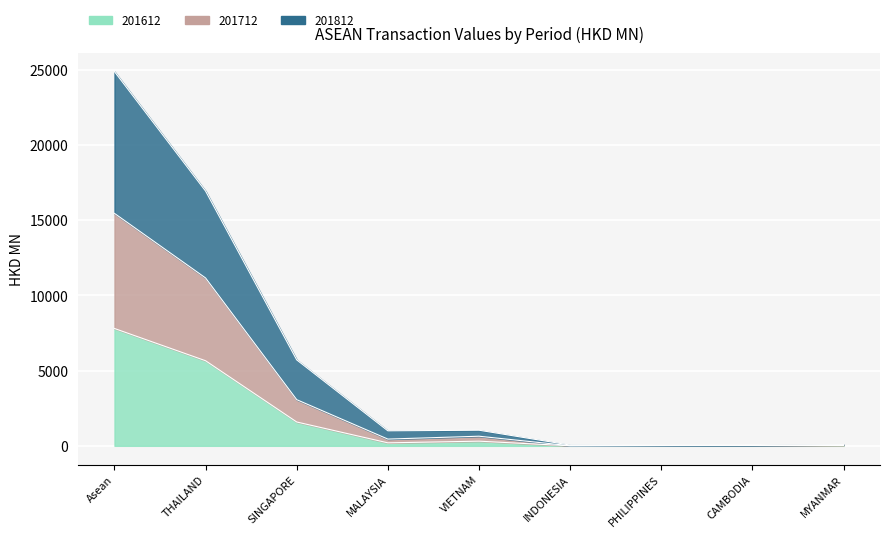

In 201812, how many points are higher than both neighbors (excluding endpoints)?

1